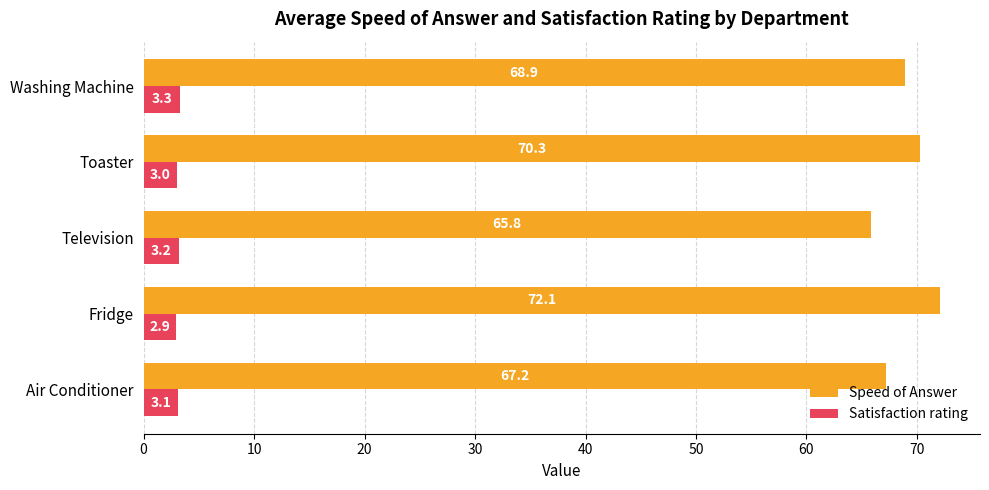

What is the spread (max minus min) of values at Television?

62.6